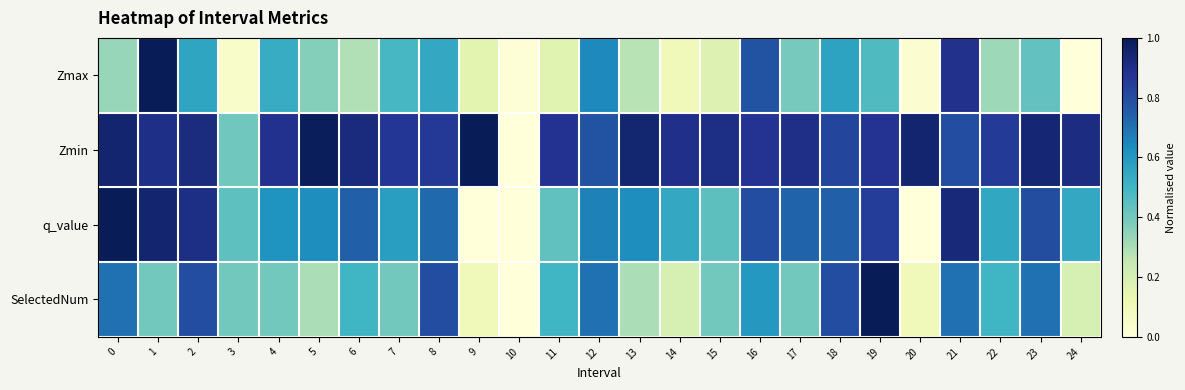

Rank the series by their average value, from lowest to highest.

Zmax, SelectedNum, q_value, Zmin